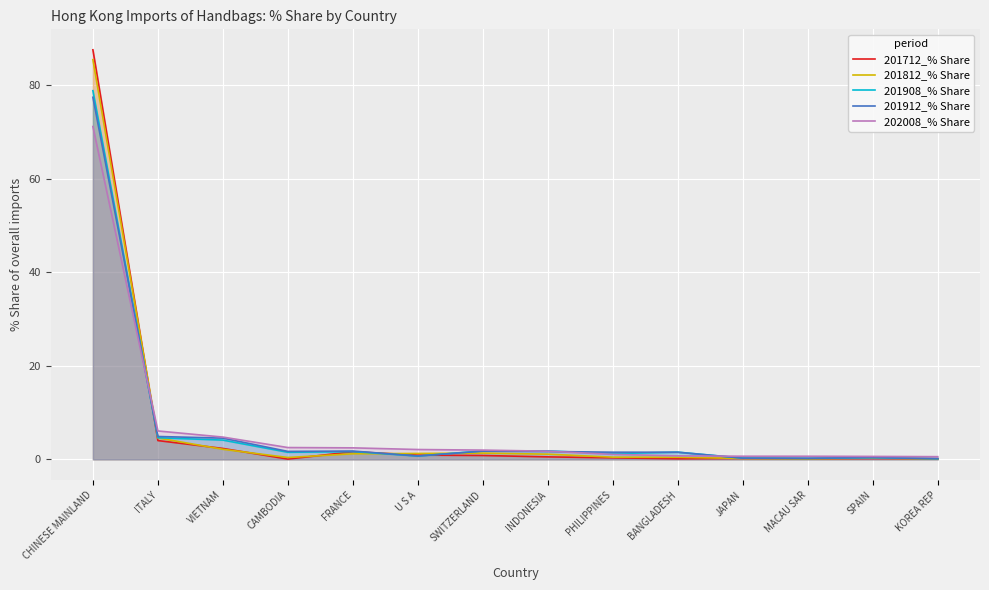

Is the value of 201712_% Share at PHILIPPINES greater than the value of 201812_% Share at VIETNAM?

No